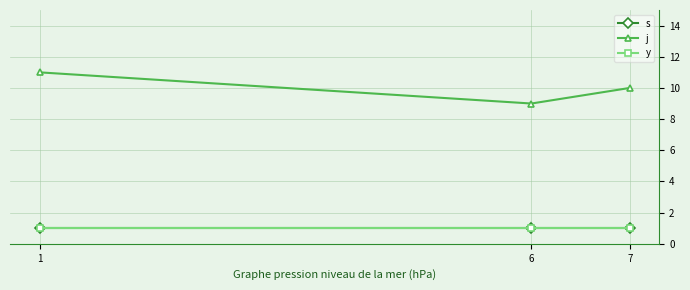

Is this an area chart (filled region under the line)?

No